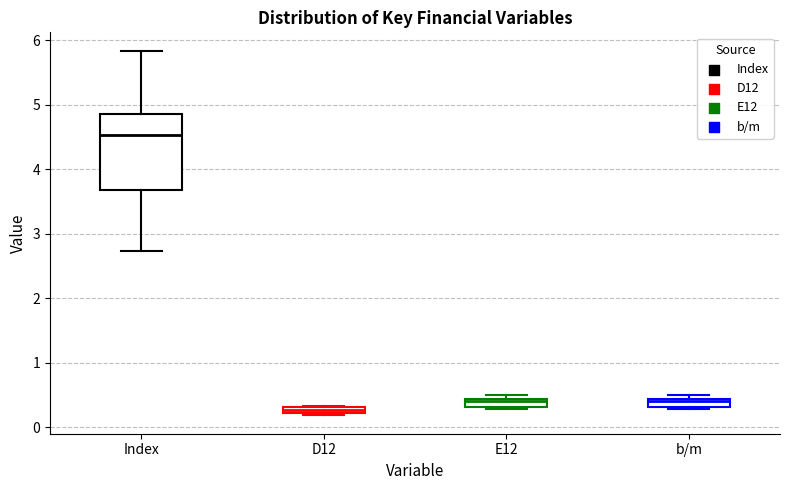

Comparing the boxes themselves (not the whiskers), which one is the tallest?

Index